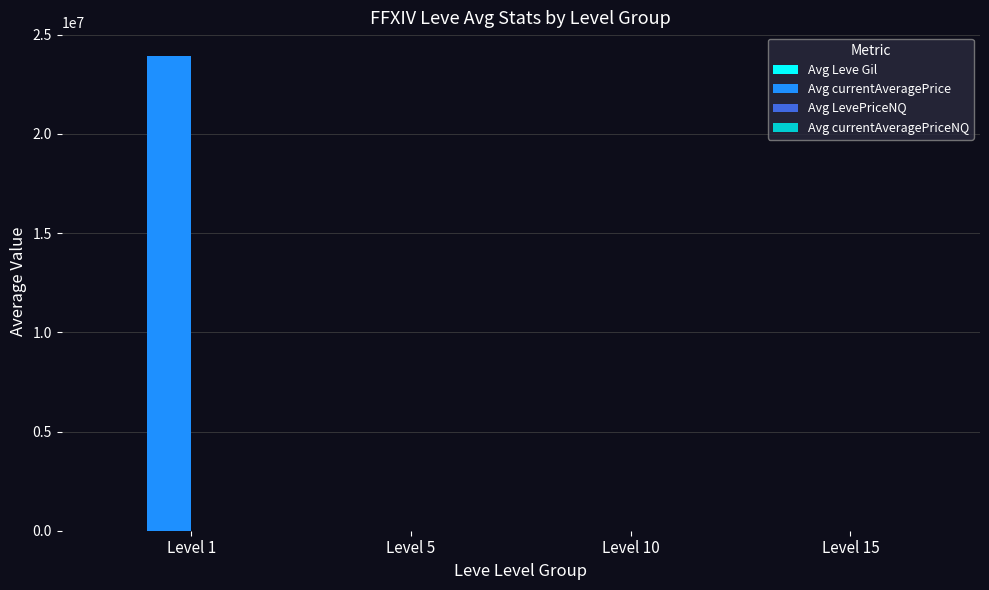

What is the greatest value displayed?

23923409.6